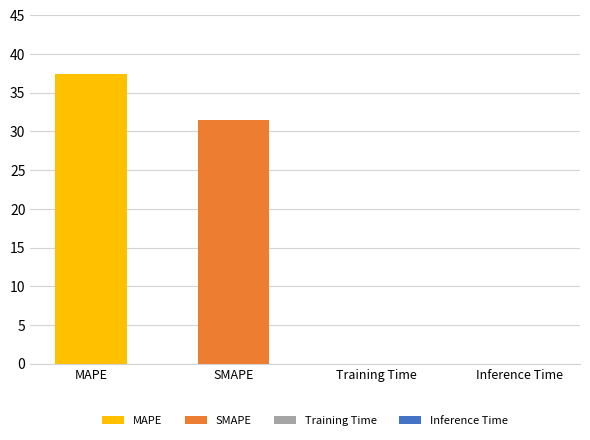

What is the value of the 1st bar from the left?

37.4